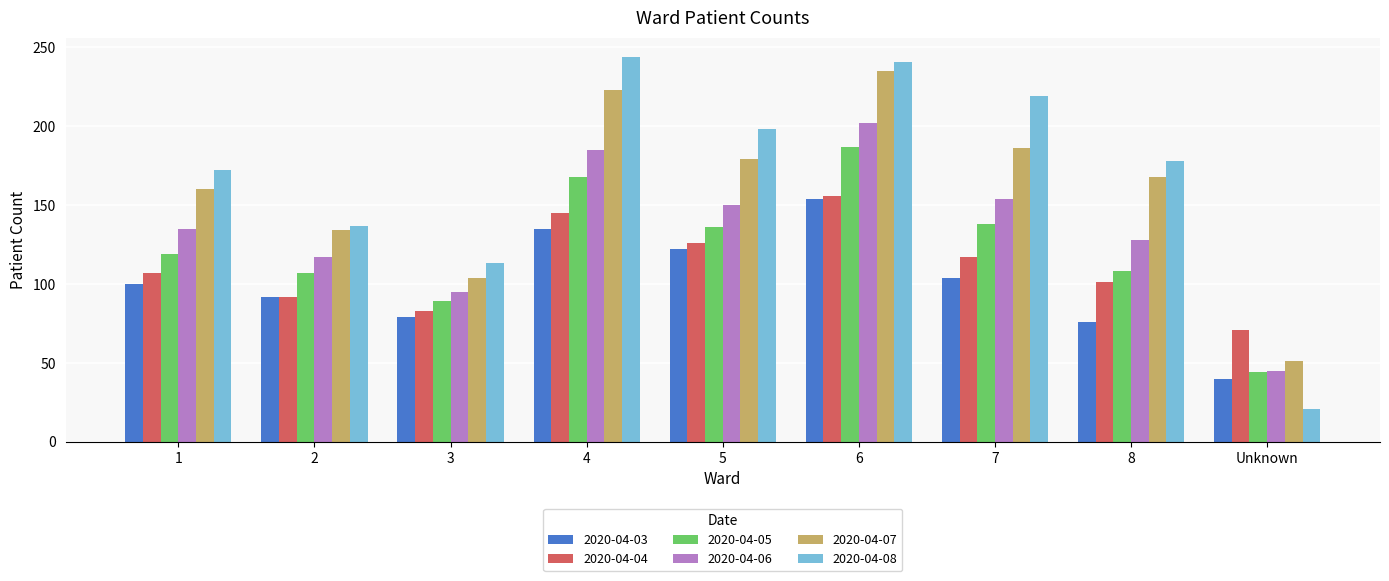

The value of 2020-04-04 at 1 is 177. True or false?

False